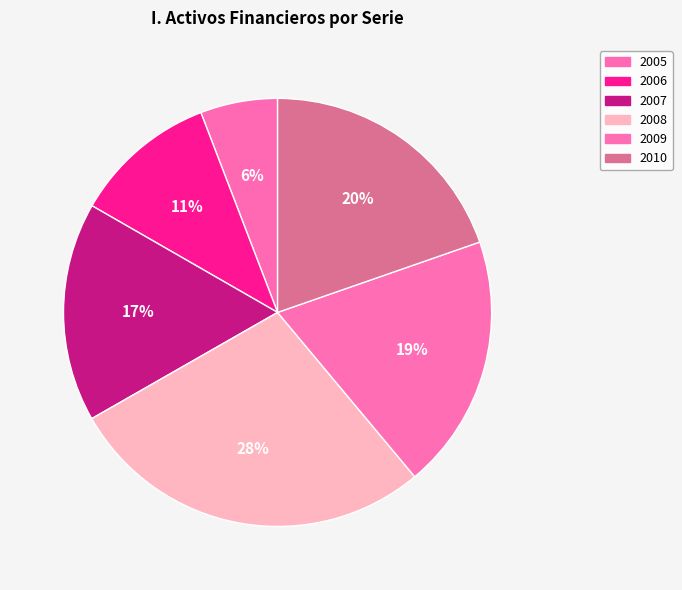

Which category has the biggest portion of the pie?

2008